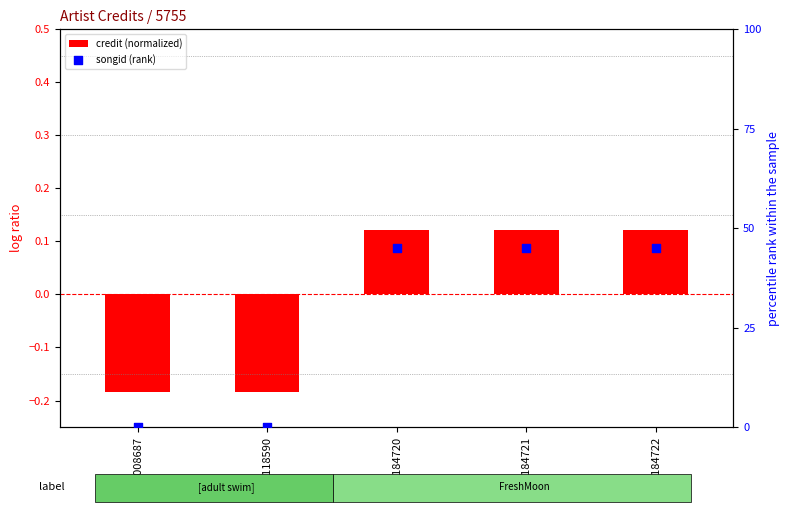

Which series reaches the maximum Y coordinate?

songid (rank)